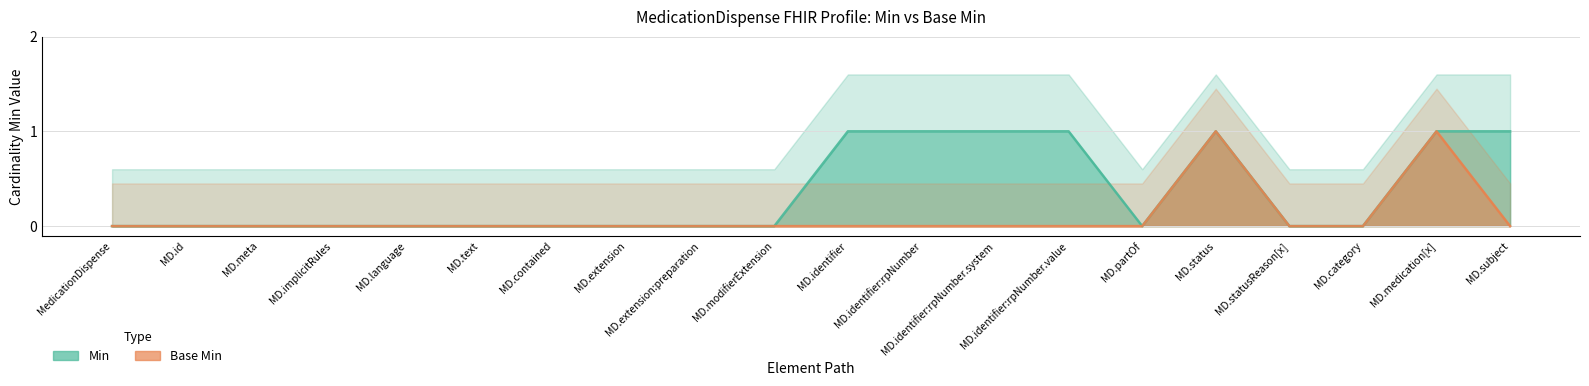

Which series changed the most between MD.contained and MD.identifier?

Min